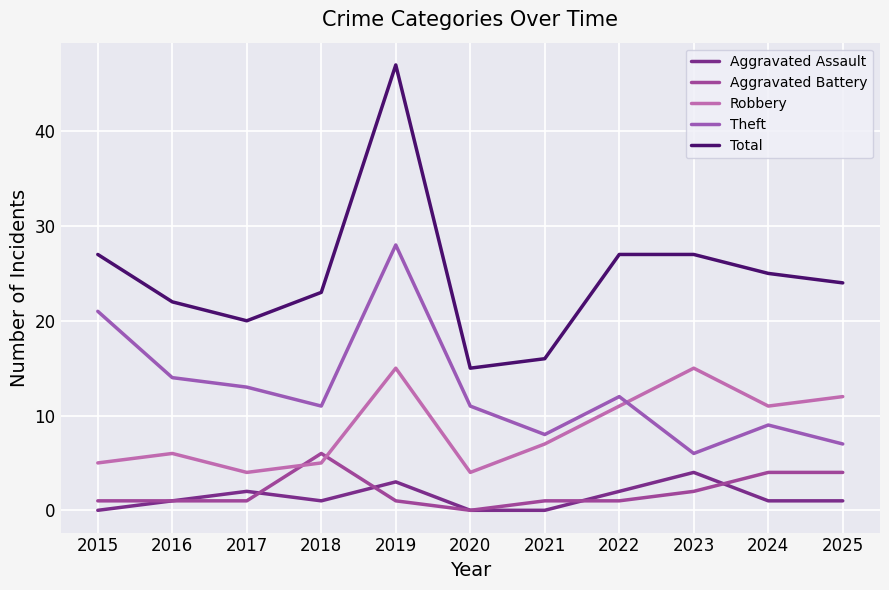

Reading left to right, transcribe all the data shown in this chart.

Aggravated Assault: 0	1	2	1	3	0	0	2	4	1	1
Aggravated Battery: 1	1	1	6	1	0	1	1	2	4	4
Robbery: 5	6	4	5	15	4	7	11	15	11	12
Theft: 21	14	13	11	28	11	8	12	6	9	7
Total: 27	22	20	23	47	15	16	27	27	25	24